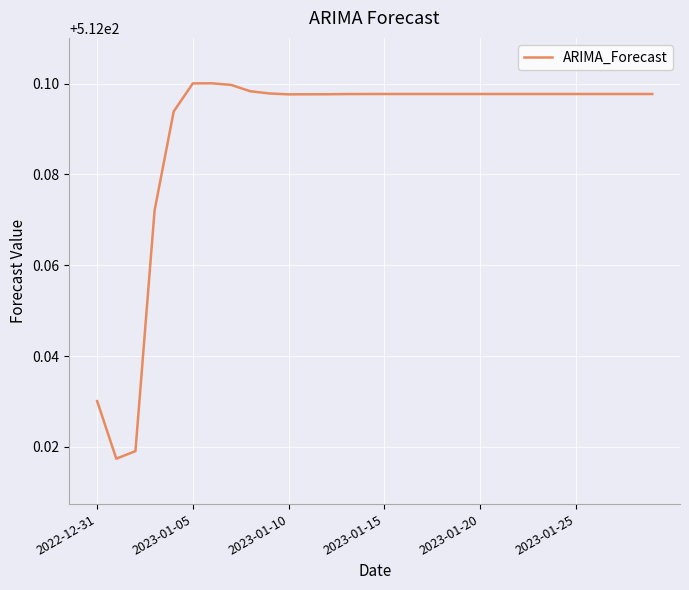

The value at 2023-01-10 is 761.1. True or false?

False